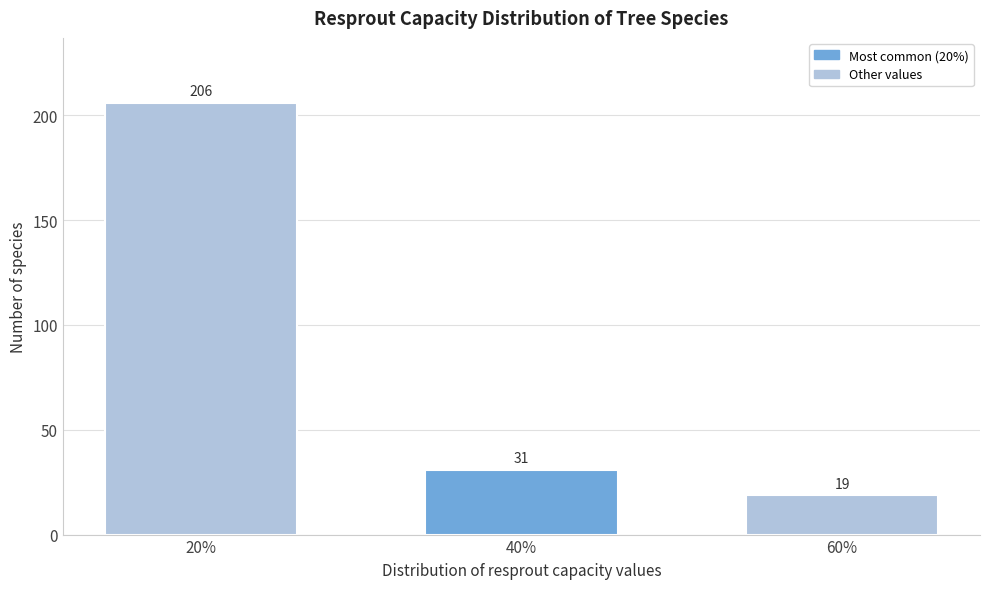

Reading left to right, transcribe all the data shown in this chart.

20%=206	40%=31	60%=19